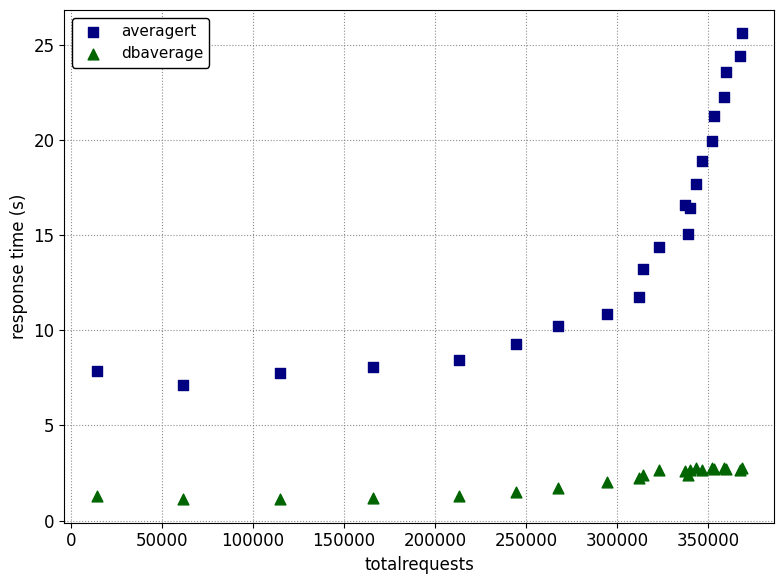

Which series contains the lowest Y value?

dbaverage